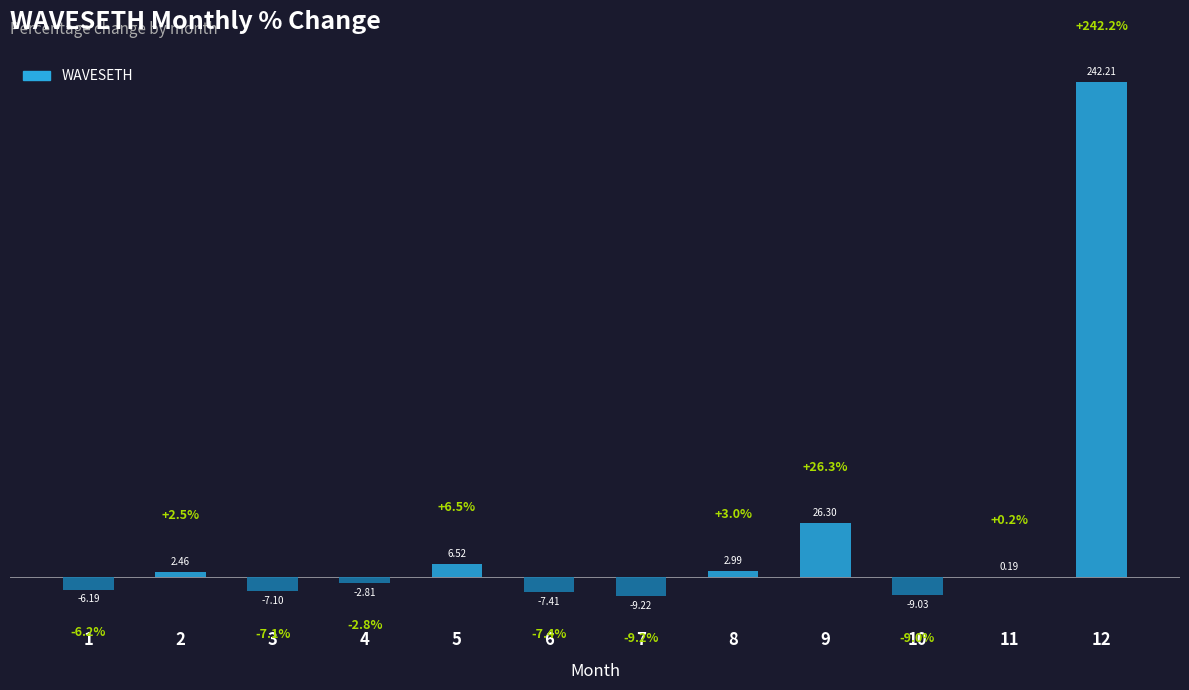

Reading left to right, what are all the values shown in this chart?

1=-6.2	2=2.5	3=-7.1	4=-2.8	5=6.5	6=-7.4	7=-9.2	8=3.0	9=26.3	10=-9.0	11=0.2	12=242.2